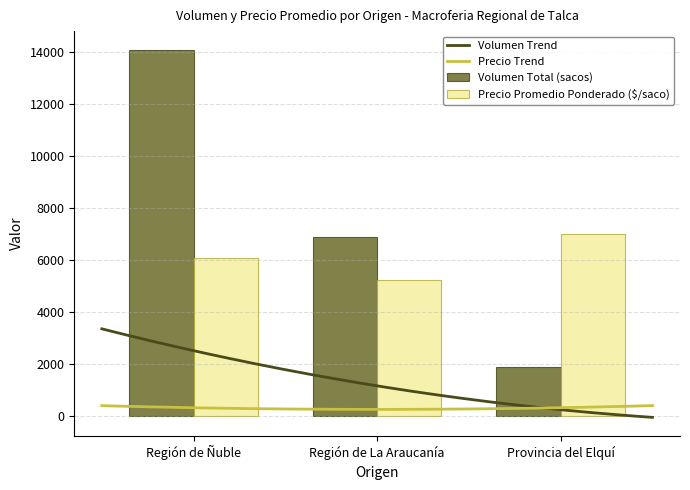

What is the maximum value for Volumen Trend?

3358.7